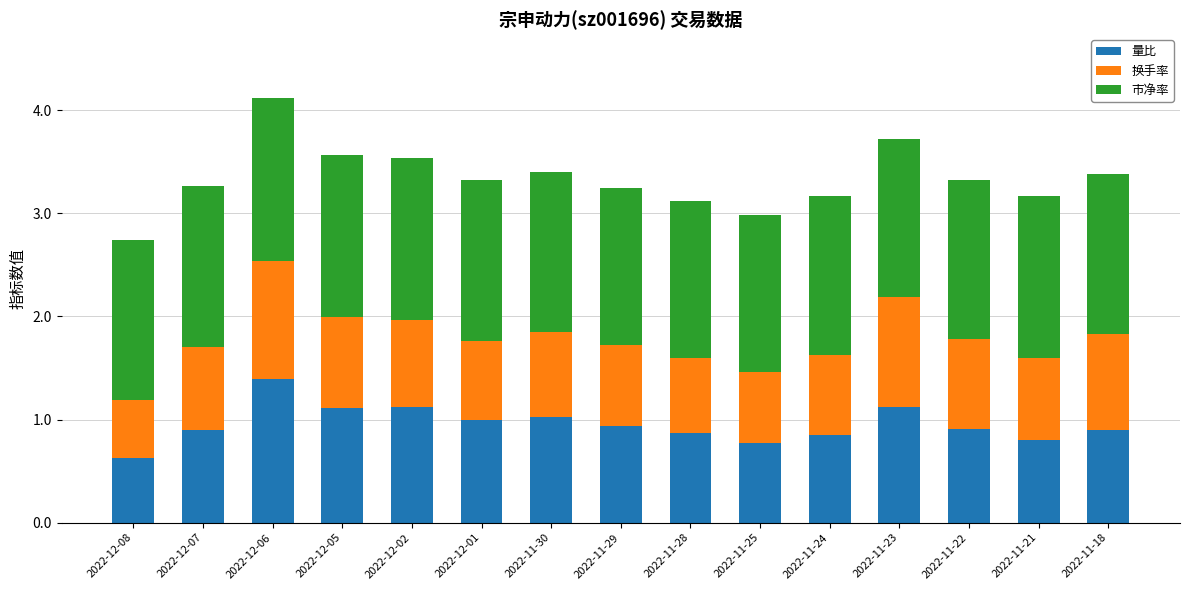

Which category has the highest value in the 量比 series?

2022-12-06